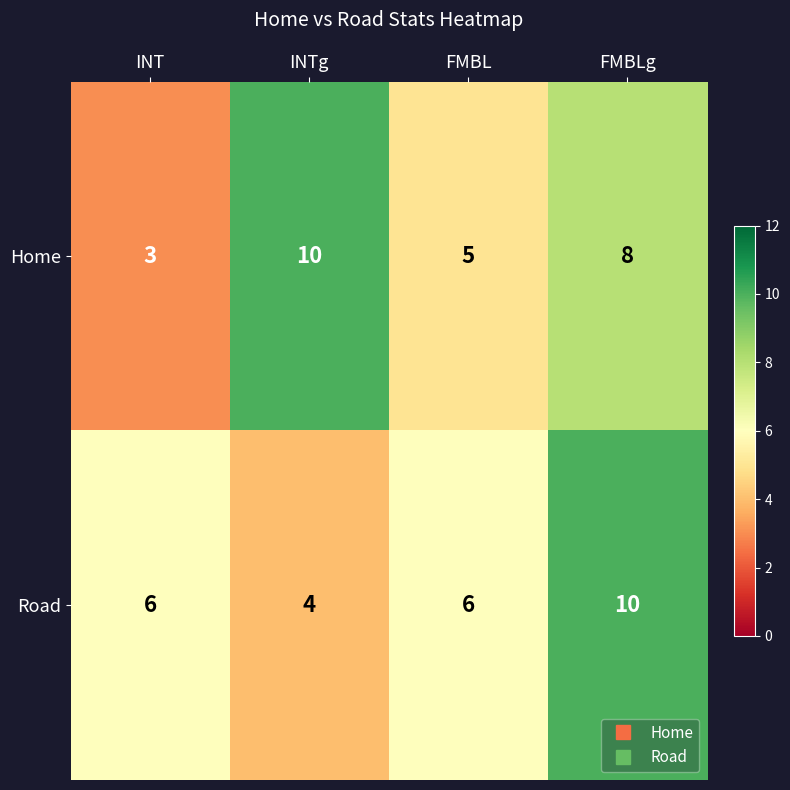

How many categories are shown in the chart?

4